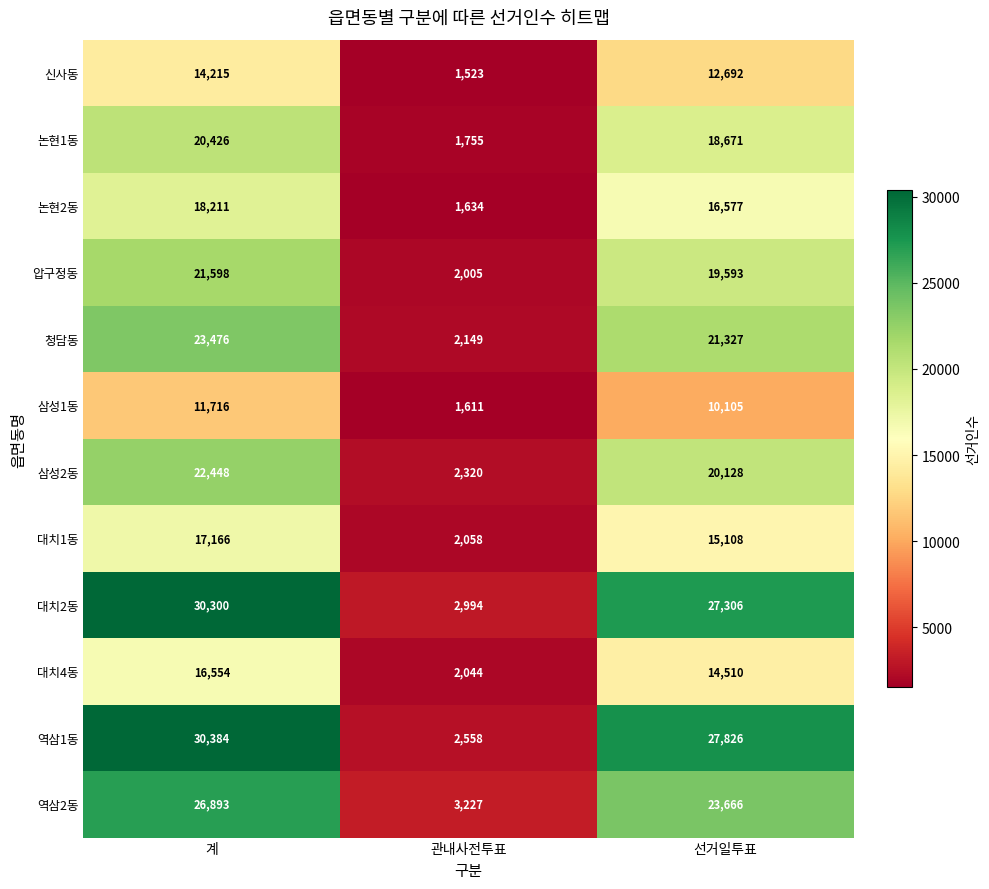

Count the number of data series in this chart.

12